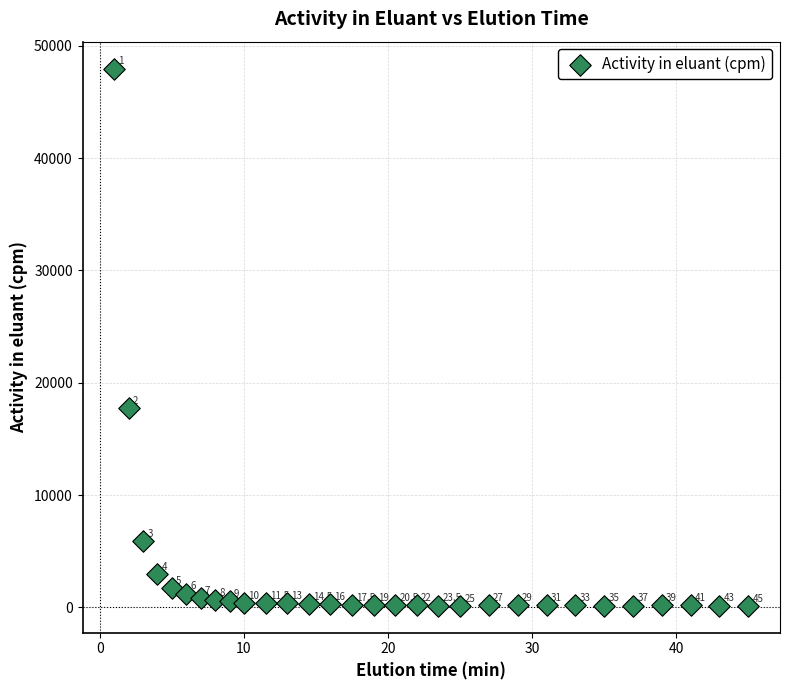

What Y value in the scatter plot is closest to 24056?

17743.6